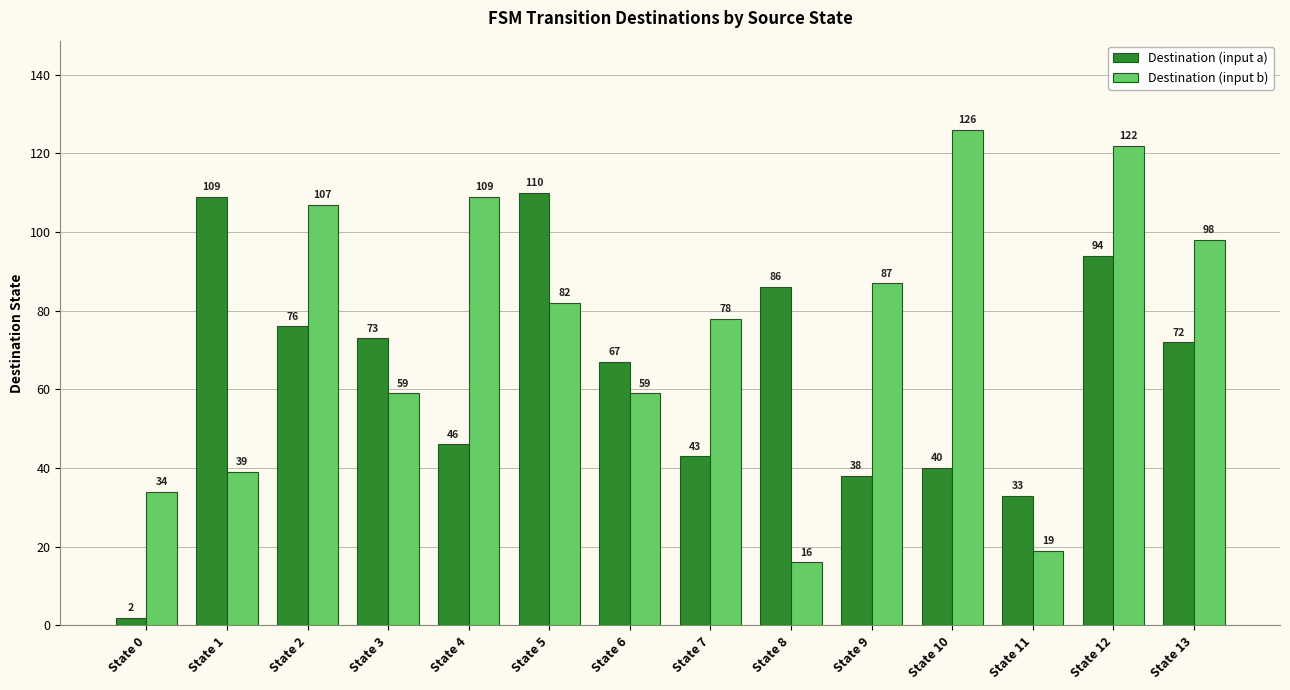

Read the Destination (input b) value at State 1, to the nearest 10.

40